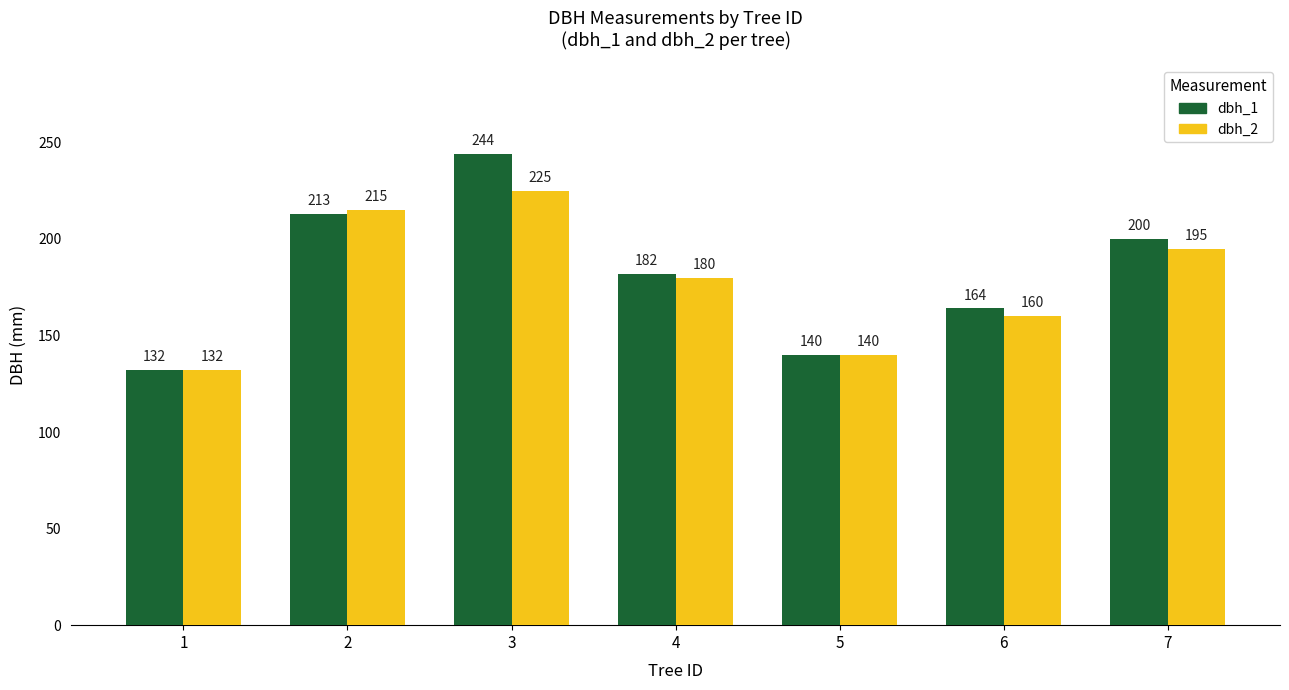

Reading left to right, what are all the values shown in this chart?

dbh_1: 132	213	244	182	140	164	200
dbh_2: 132	215	225	180	140	160	195